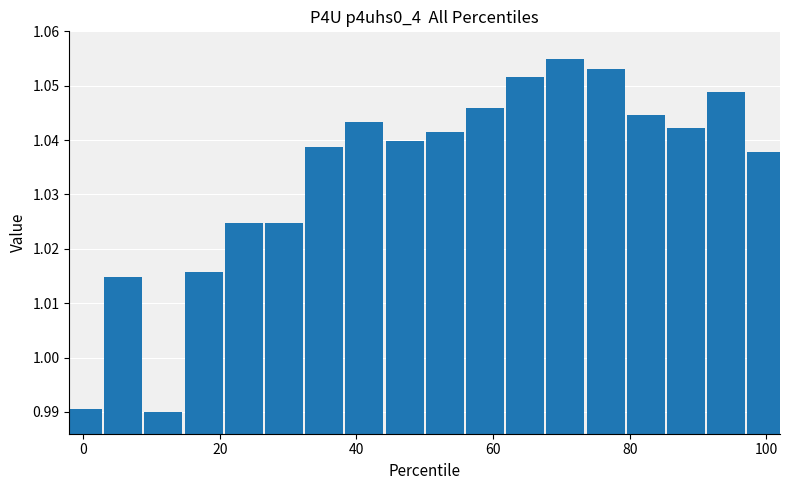

Count the values in the range 1 to 2.

16